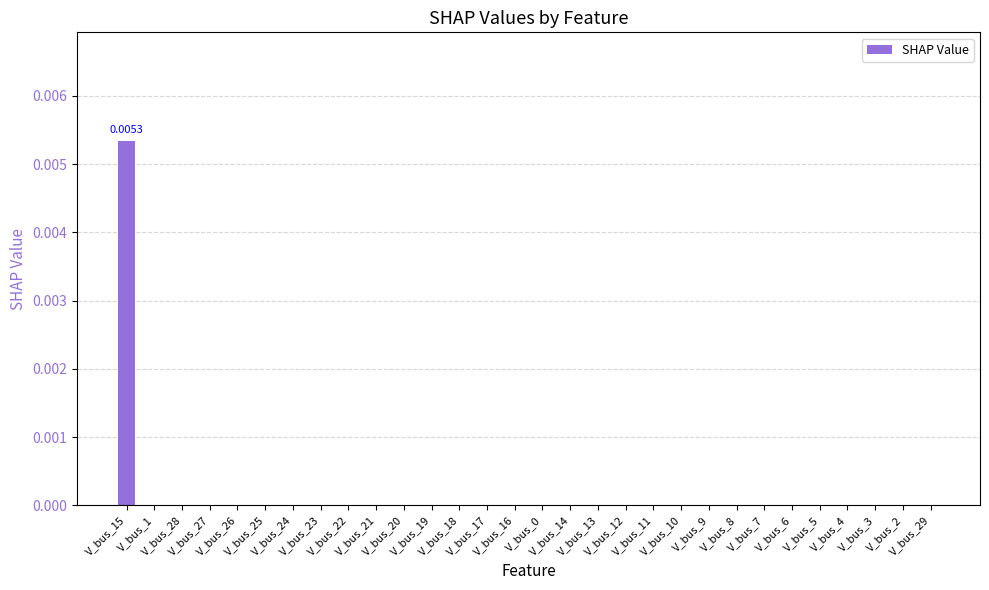

Count the number of categories in the chart.

30